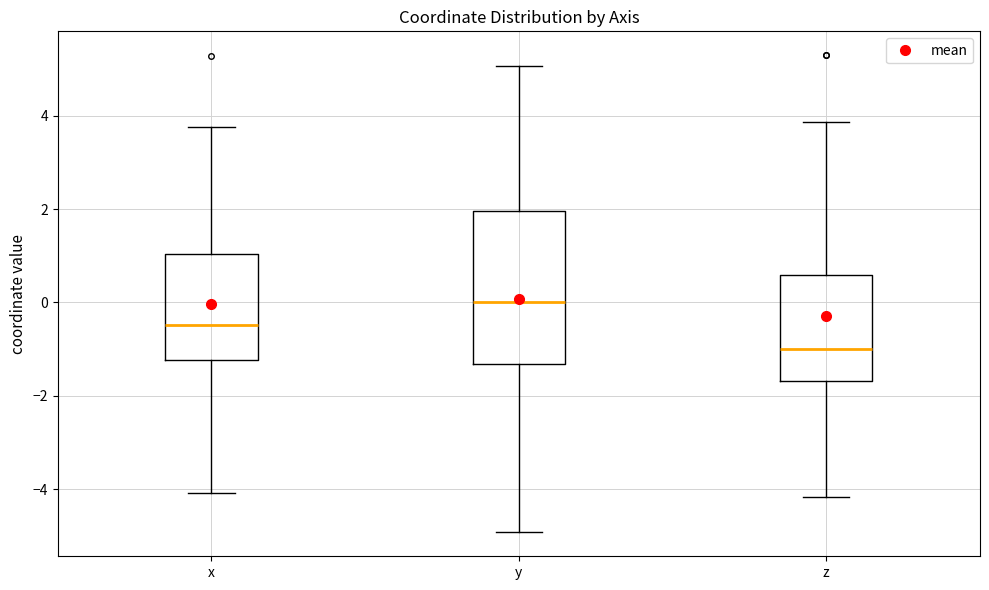

Comparing the boxes themselves (not the whiskers), which one is the tallest?

y